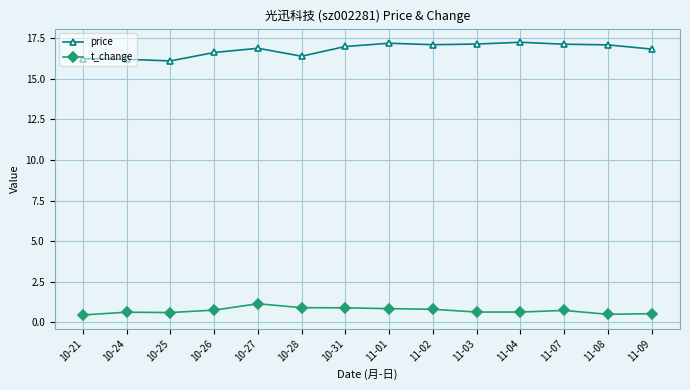

What is the label of the 5th point from the left?

10-27